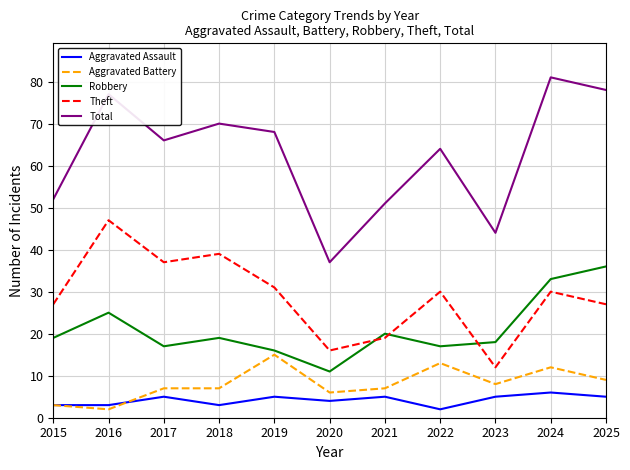

What is the average value of the Aggravated Battery series?

8